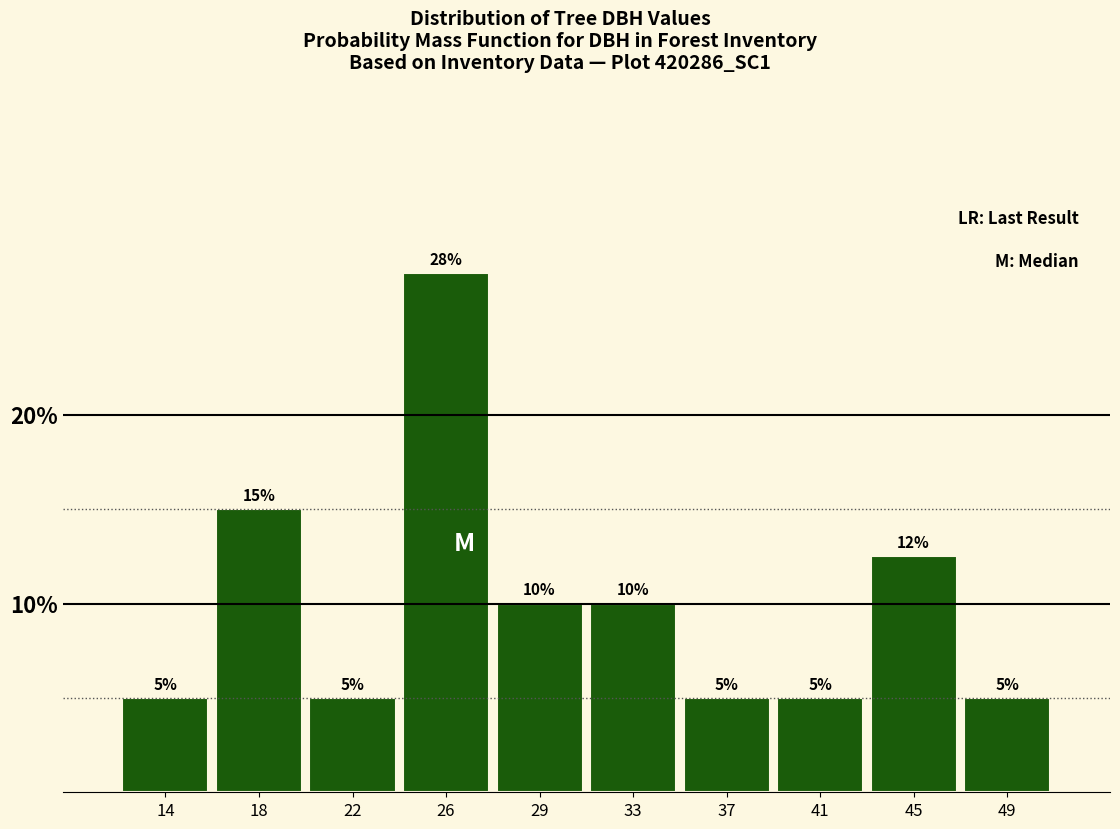

Where does the data first go above 10?

18